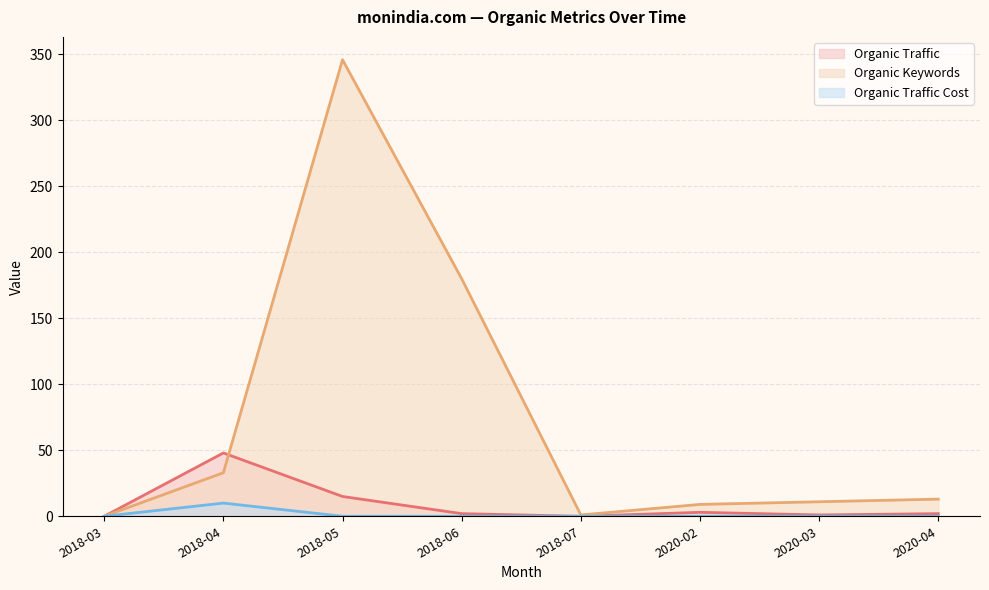

Reading left to right, transcribe all the data shown in this chart.

Organic Traffic: 0	48	15	2	0	3	1	2
Organic Keywords: 0	33	346	180	1	9	11	13
Organic Traffic Cost: 0	10	0	0	0	0	0	0